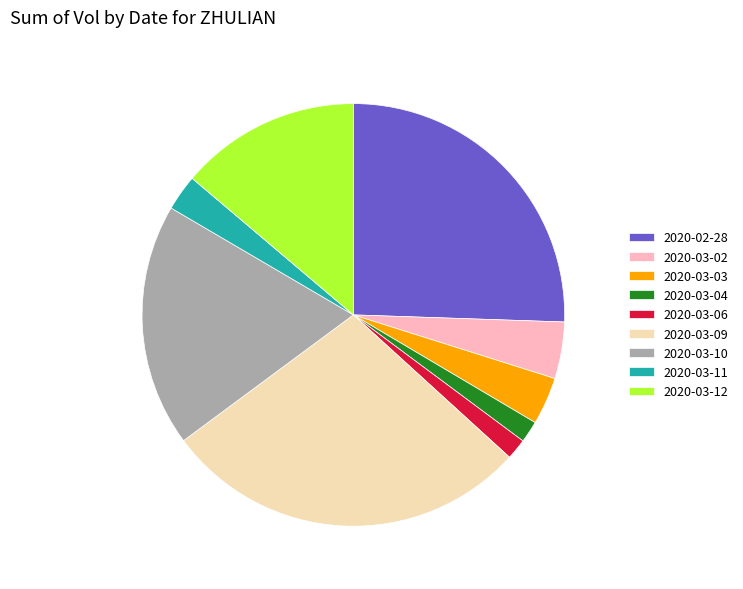

How many slices are in this pie chart?

9